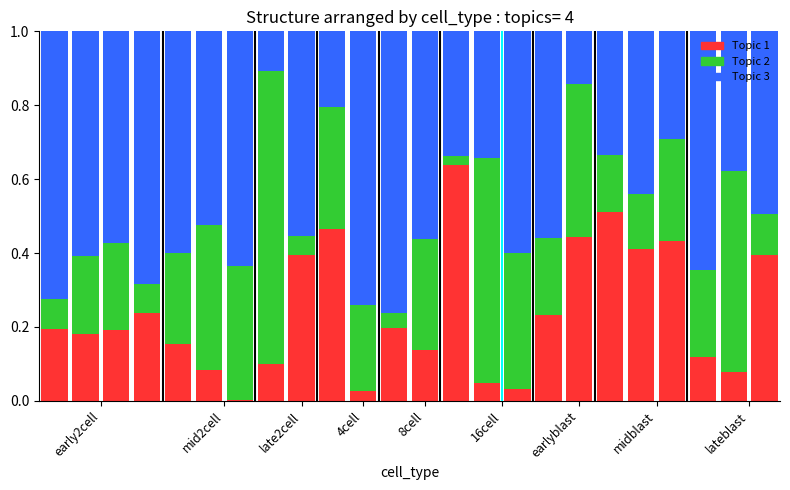

At which category is the sum across all series the highest?

4cell